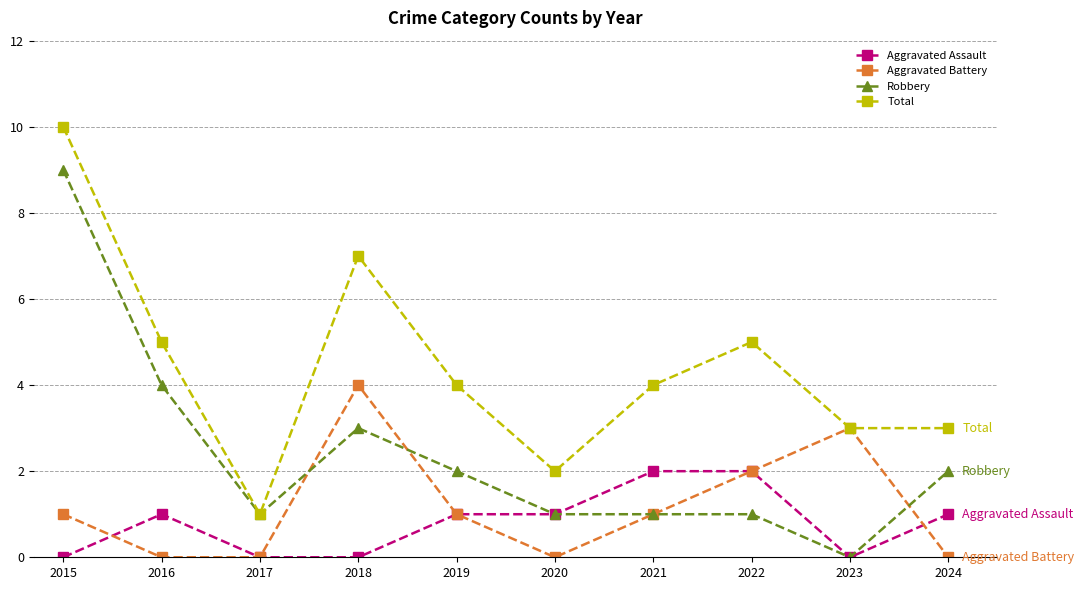

True or false: Aggravated Battery has more than 2 interior local peaks.

False